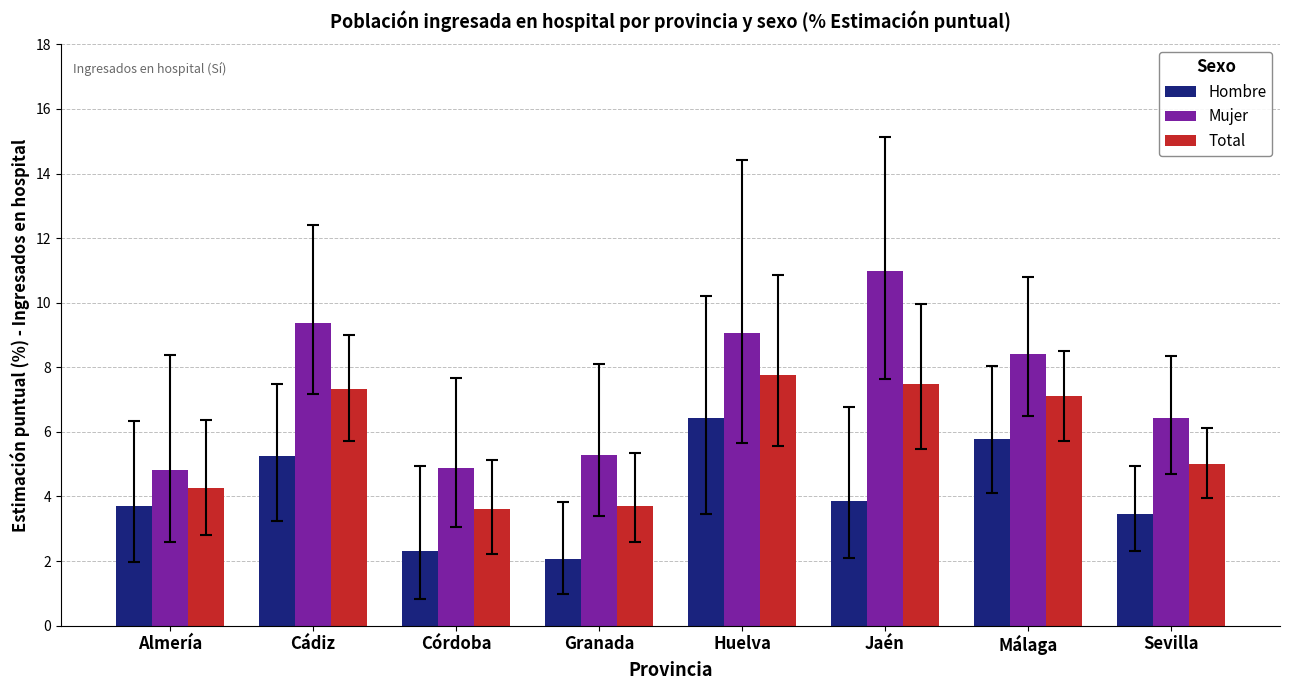

At which category is the sum across all series the highest?

Huelva